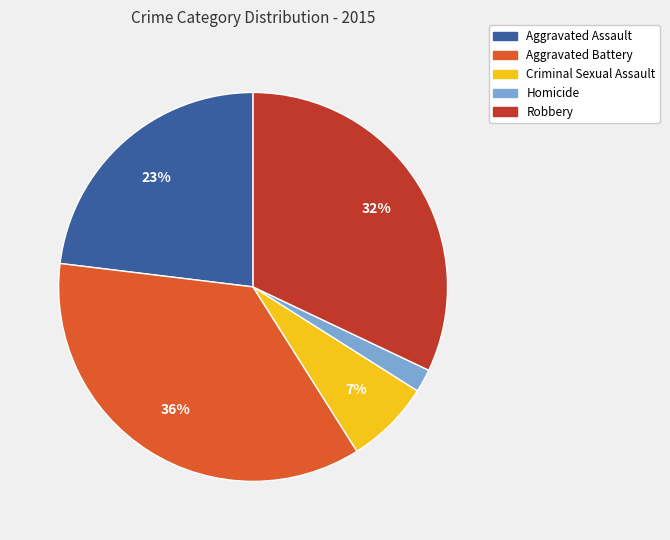

How many segments does this pie chart have?

5